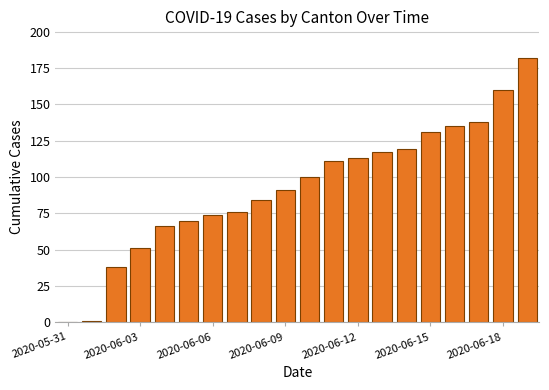

What is the greatest value displayed?

182